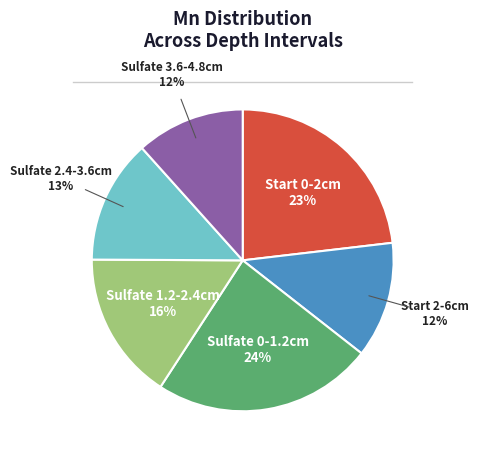

Does Sulfate 3.6-4.8cm account for over 50% of the chart?

No